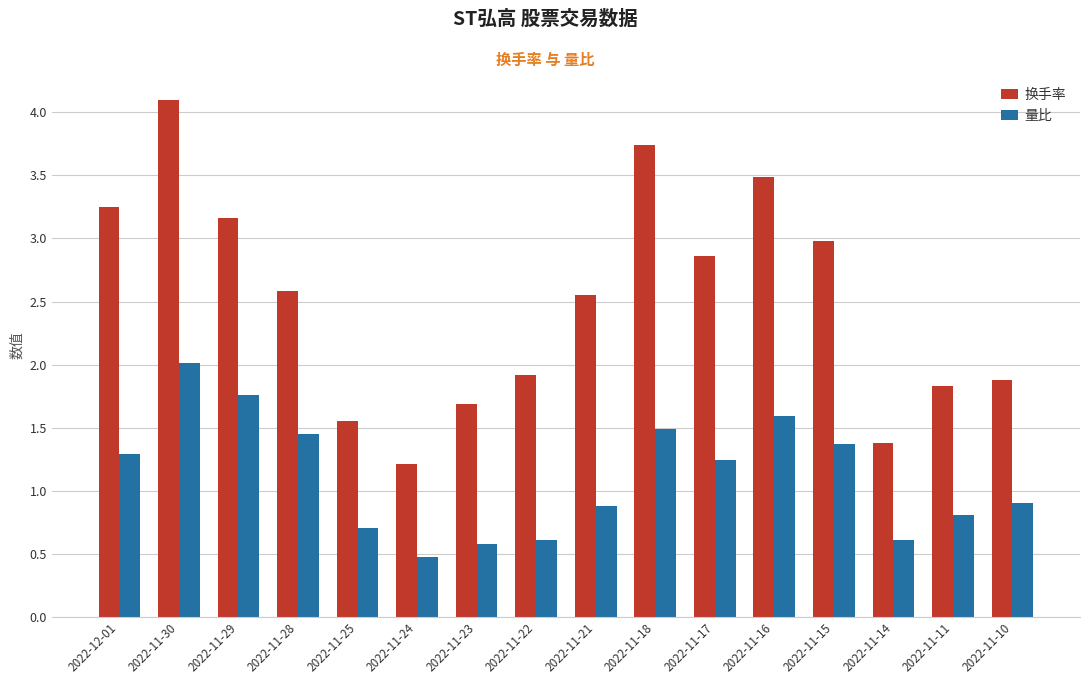

What is the difference between the highest and lowest values at 2022-11-30?

2.1